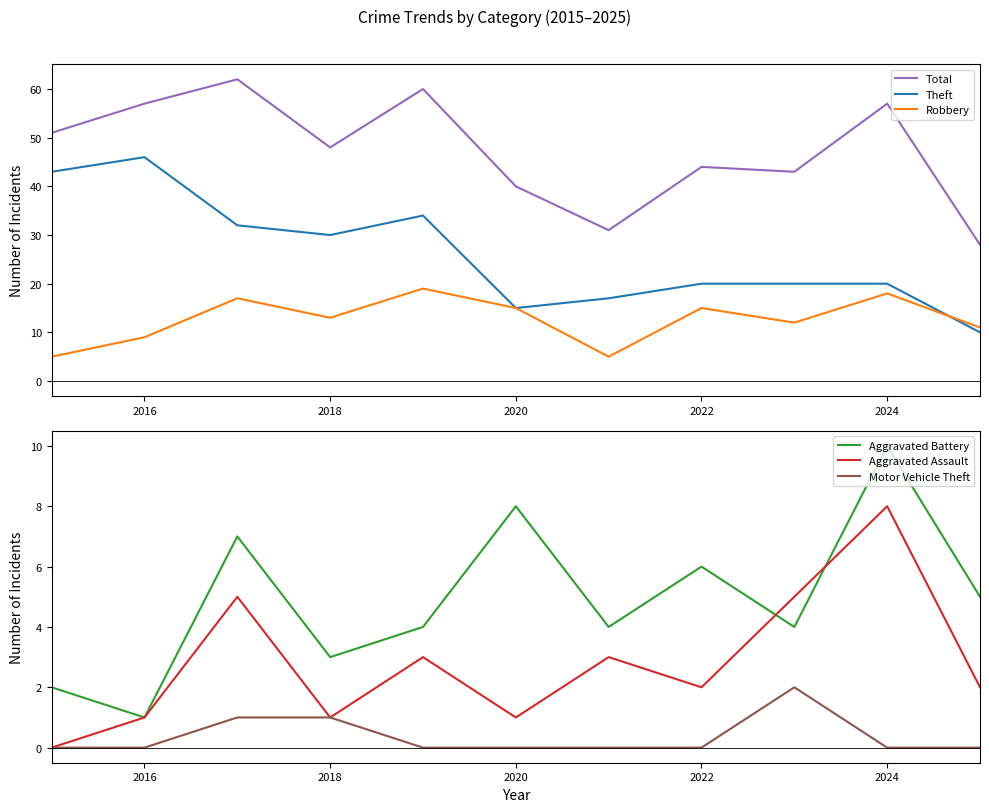

What is the greatest value displayed?

62